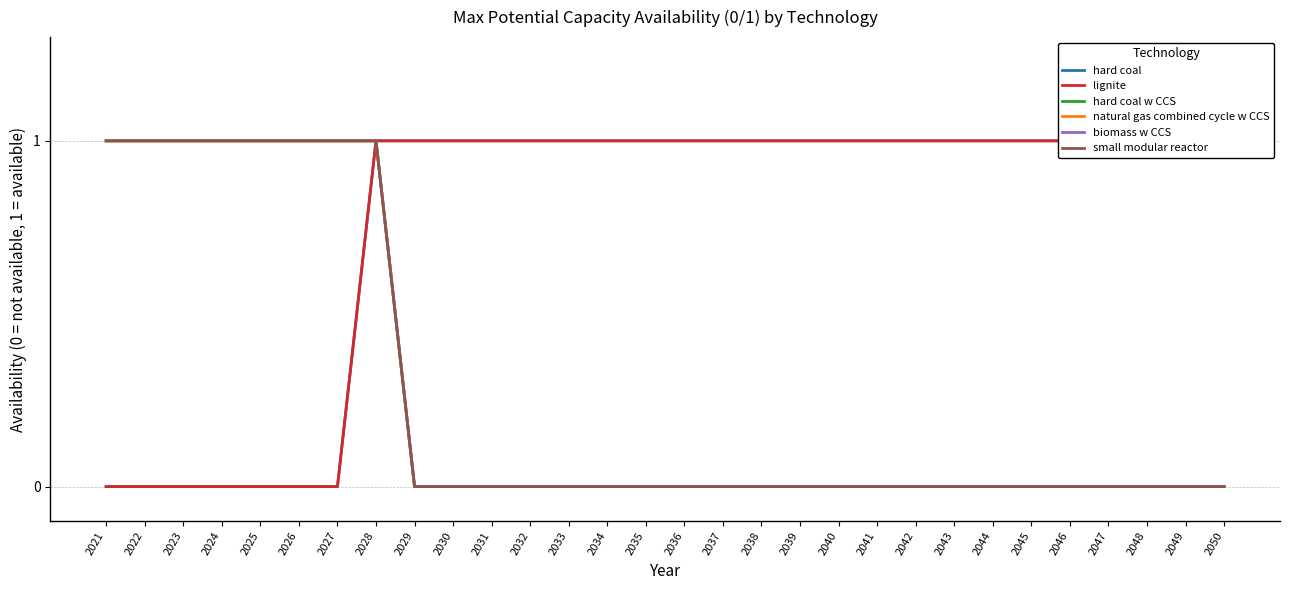

Is the value of hard coal at 2037 greater than the value of lignite at 2036?

No